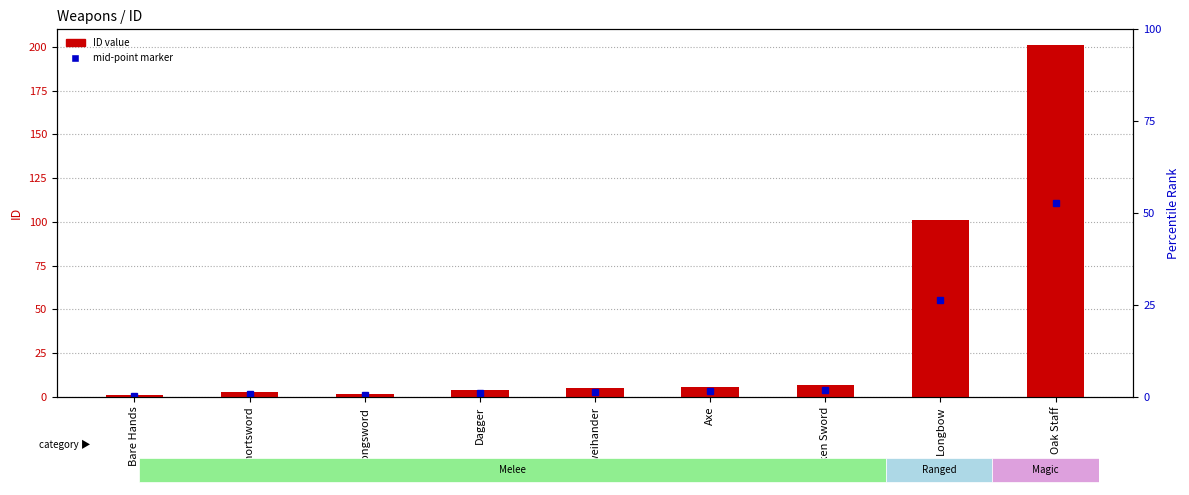

The chart shows a value of 1 at Longsword. True or false?

False